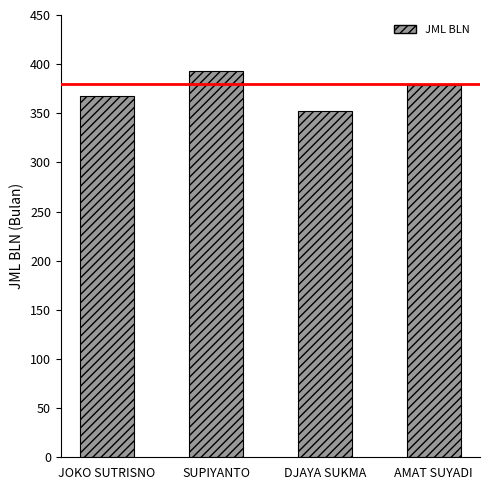

Approximately how many times larger is the value at DJAYA SUKMA compared to AMAT SUYADI?

0.9